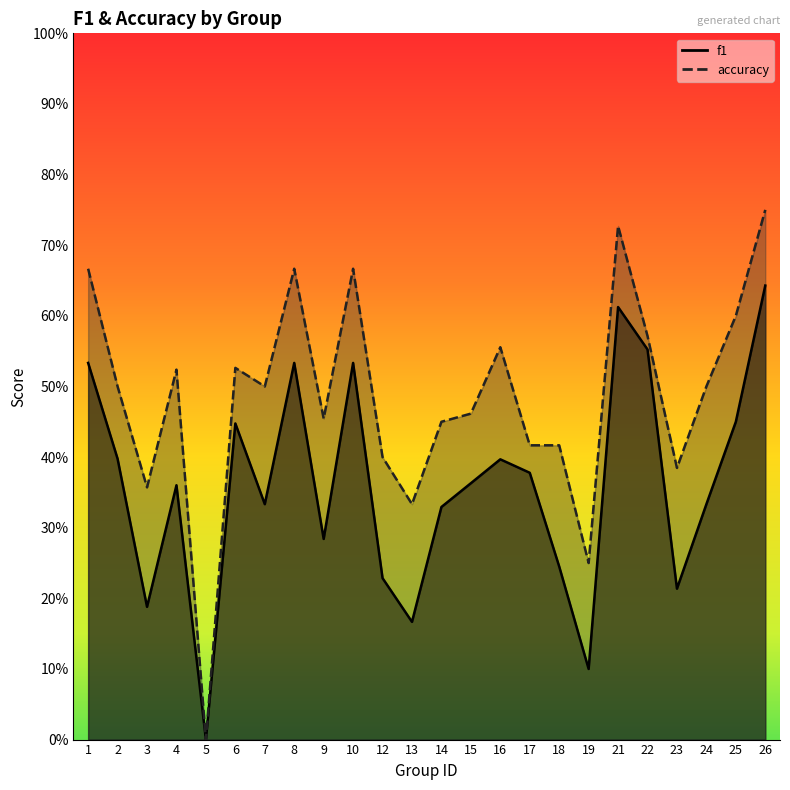

What is the spread (max minus min) of values at 10?

0.1